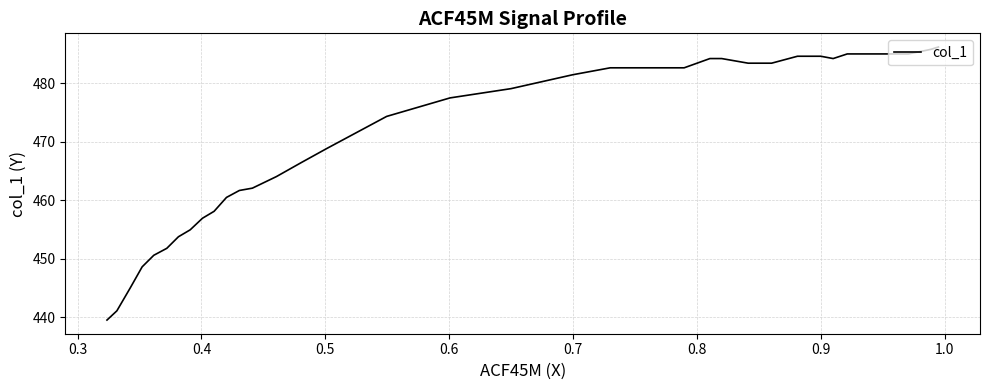

How many data points are above 481?

20